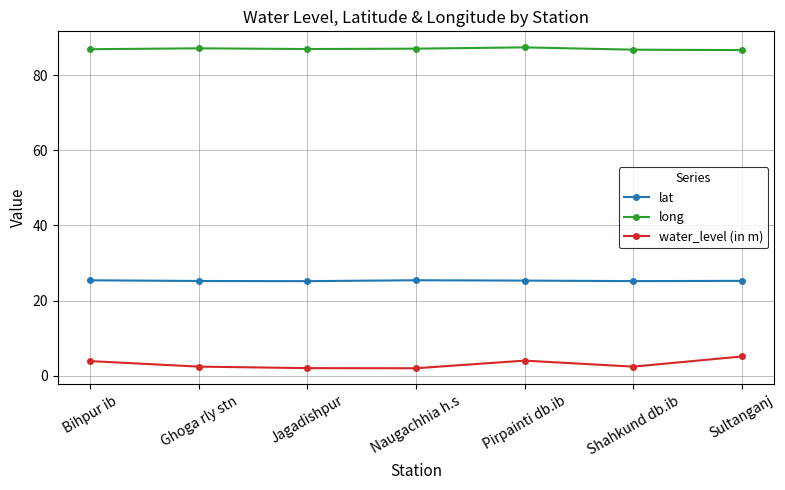

What are all the series names shown in the legend?

lat, long, water_level (in m)